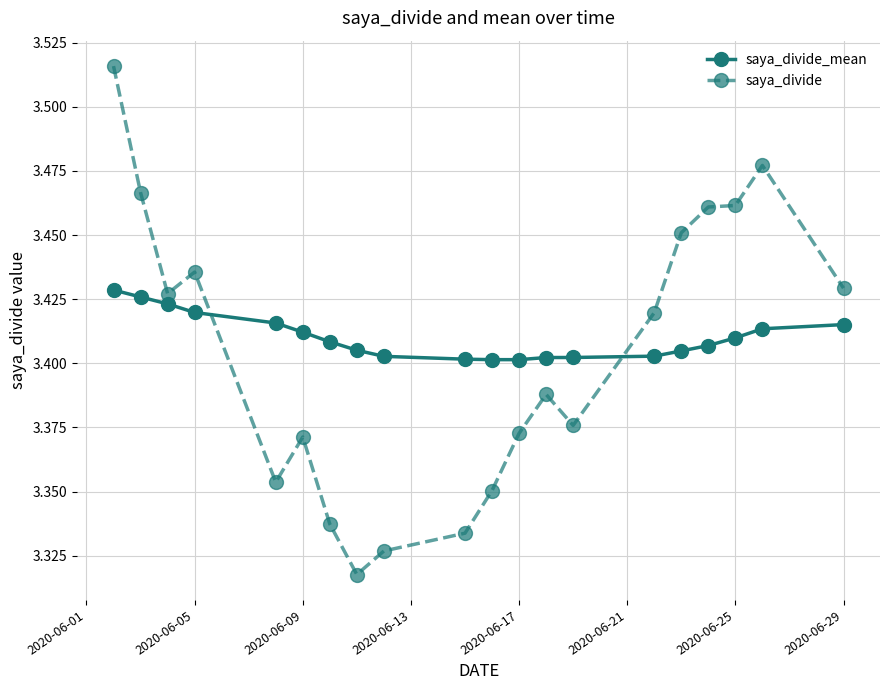

Rank the series by their maximum value, from highest to lowest.

saya_divide, saya_divide_mean